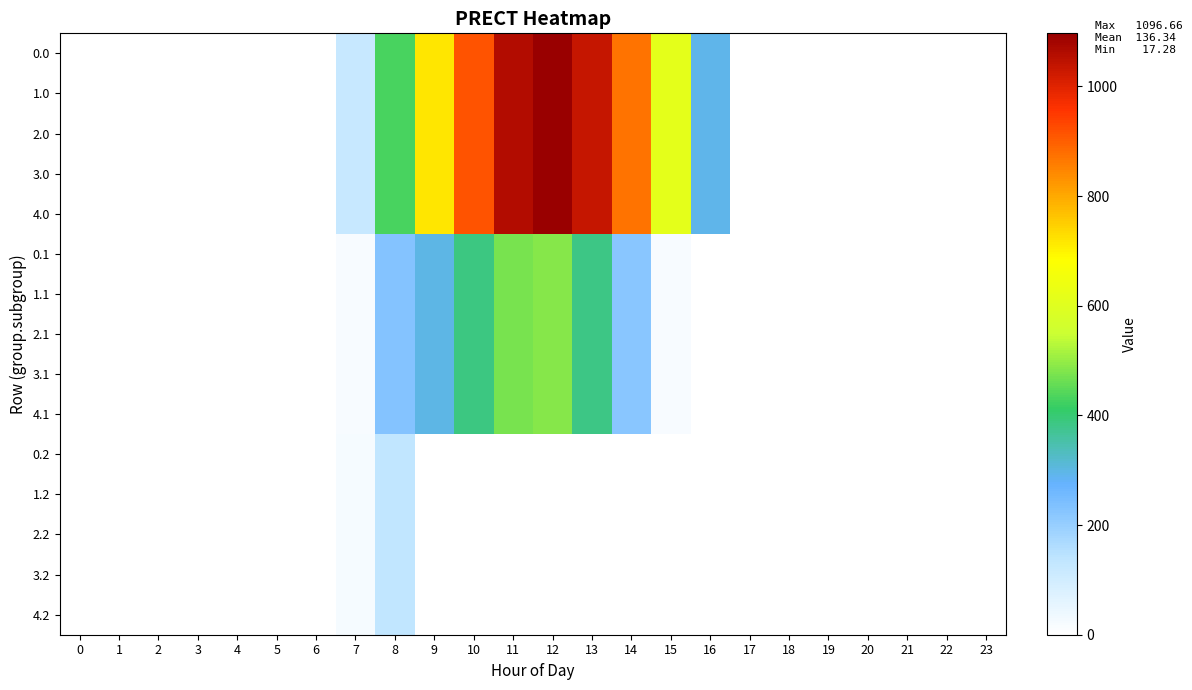

At which category does the chart reach its peak across all series?

12